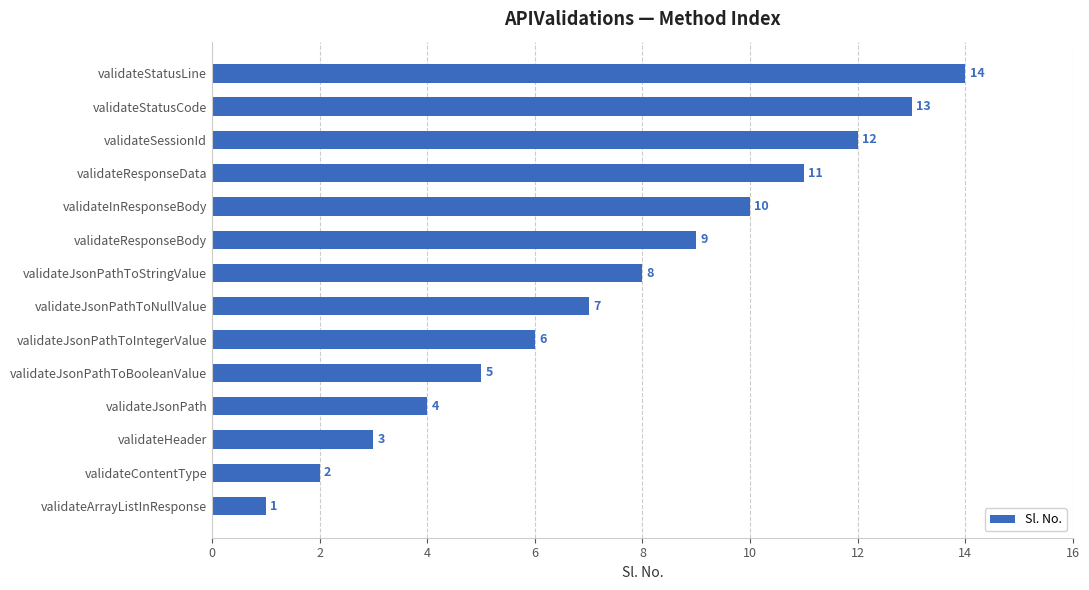

List the labels in order of value, smallest first.

validateArrayListInResponse, validateContentType, validateHeader, validateJsonPath, validateJsonPathToBooleanValue, validateJsonPathToIntegerValue, validateJsonPathToNullValue, validateJsonPathToStringValue, validateResponseBody, validateInResponseBody, validateResponseData, validateSessionId, validateStatusCode, validateStatusLine